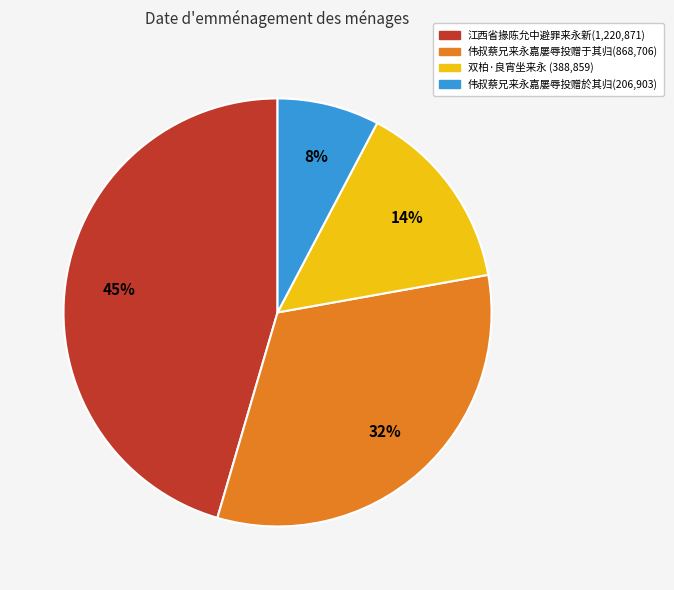

Approximately how many times larger is the value at 江西省掾陈允中避罪来永新(1,220,871) compared to 伟叔蔡兄来永嘉屡辱投赠于其归(868,706)?

1.4